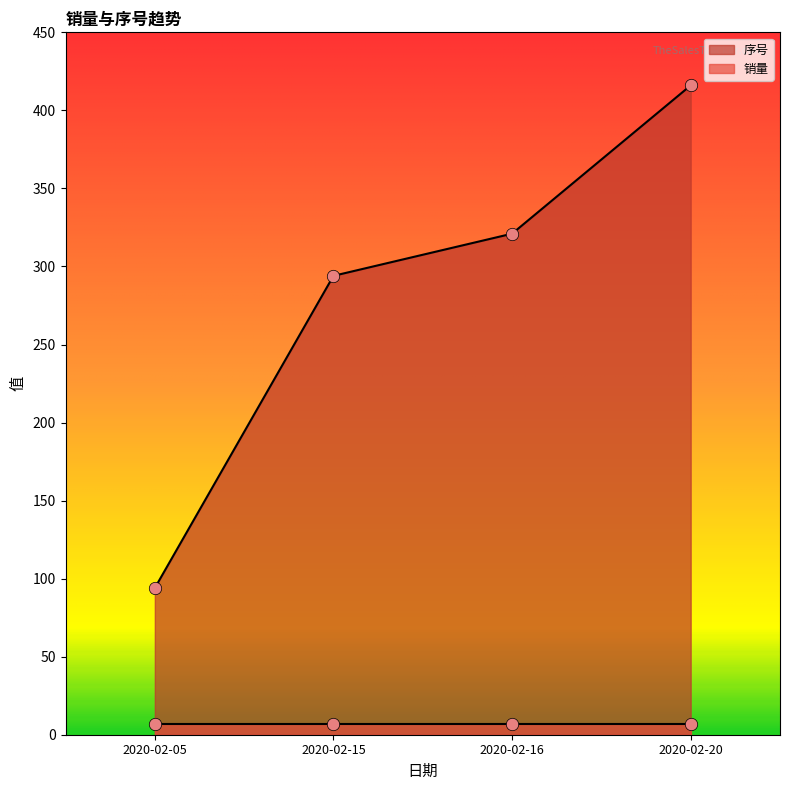

What is the ratio of the value at 2020-02-15 to the value at 2020-02-20?

0.7